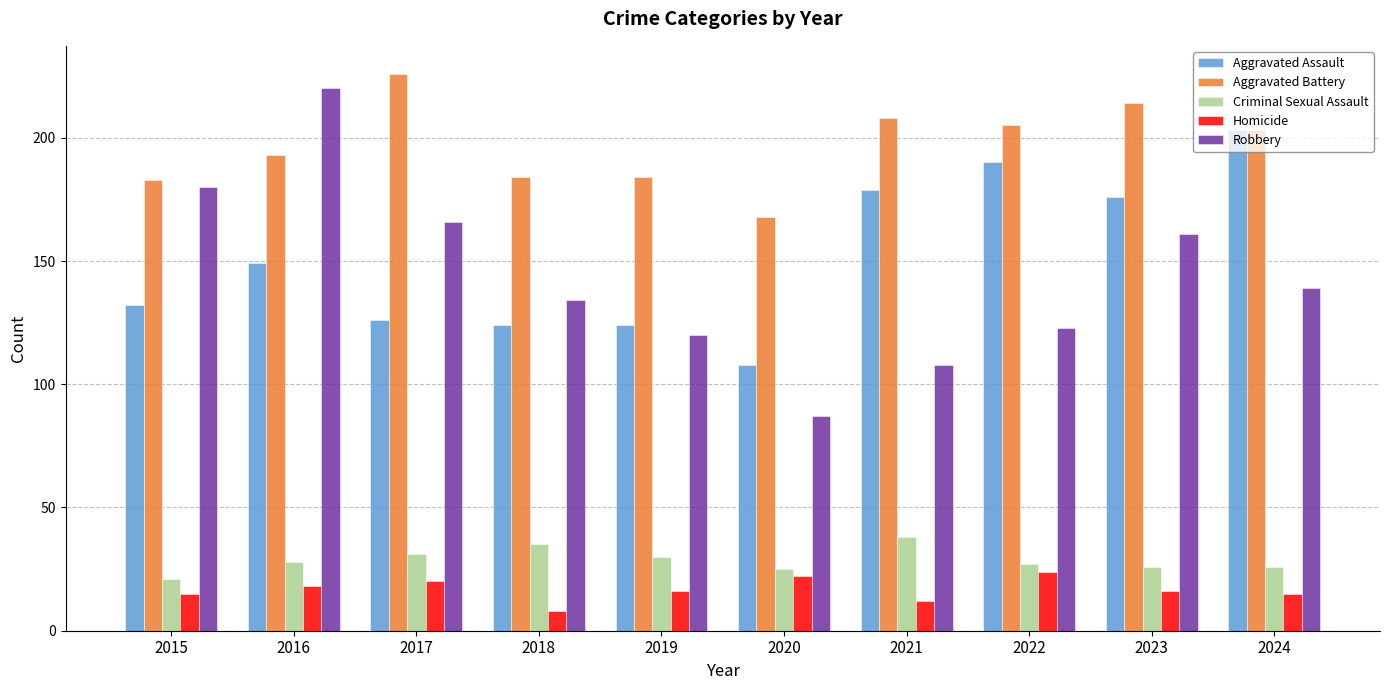

What are all the series names shown in the legend?

Aggravated Assault, Aggravated Battery, Criminal Sexual Assault, Homicide, Robbery